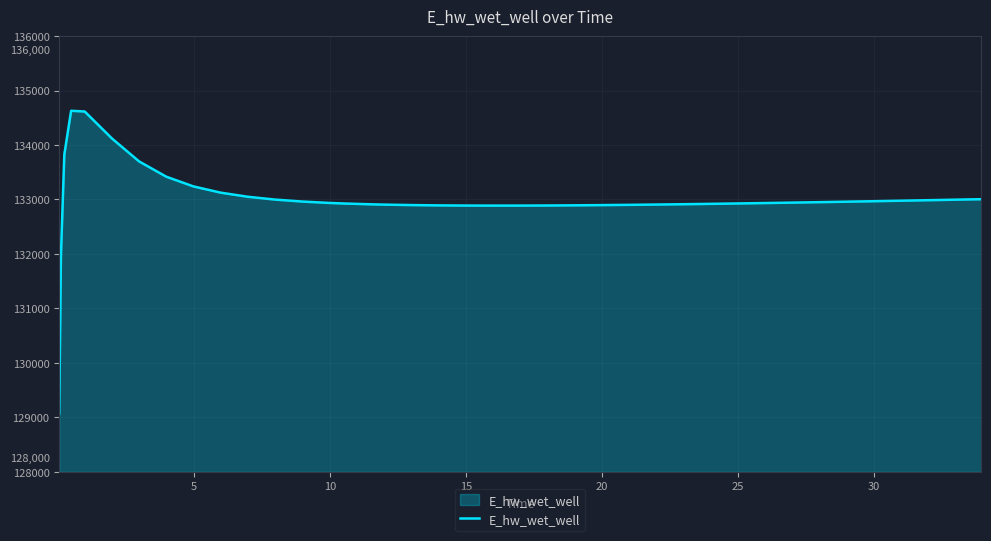

What is the greatest value displayed?

134627.9